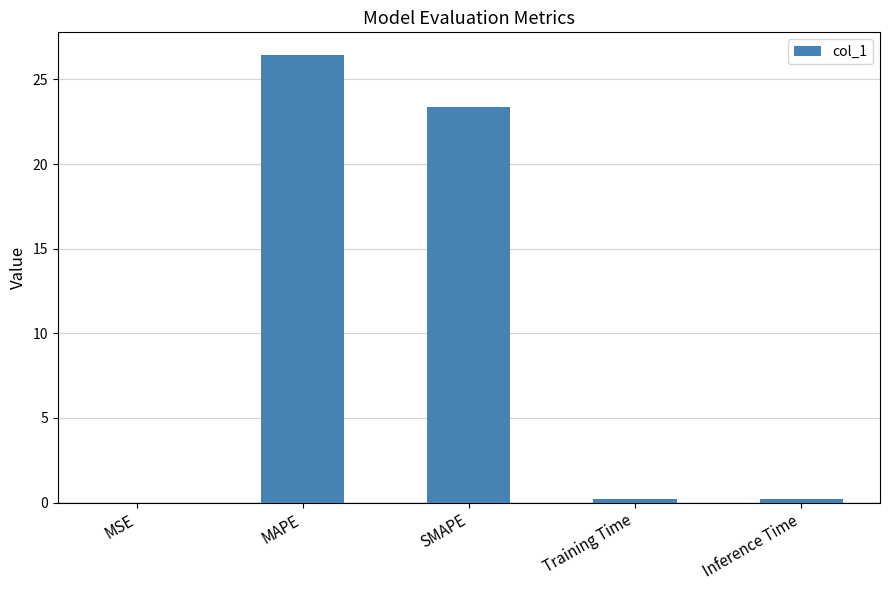

How many distinct data groups are displayed?

1